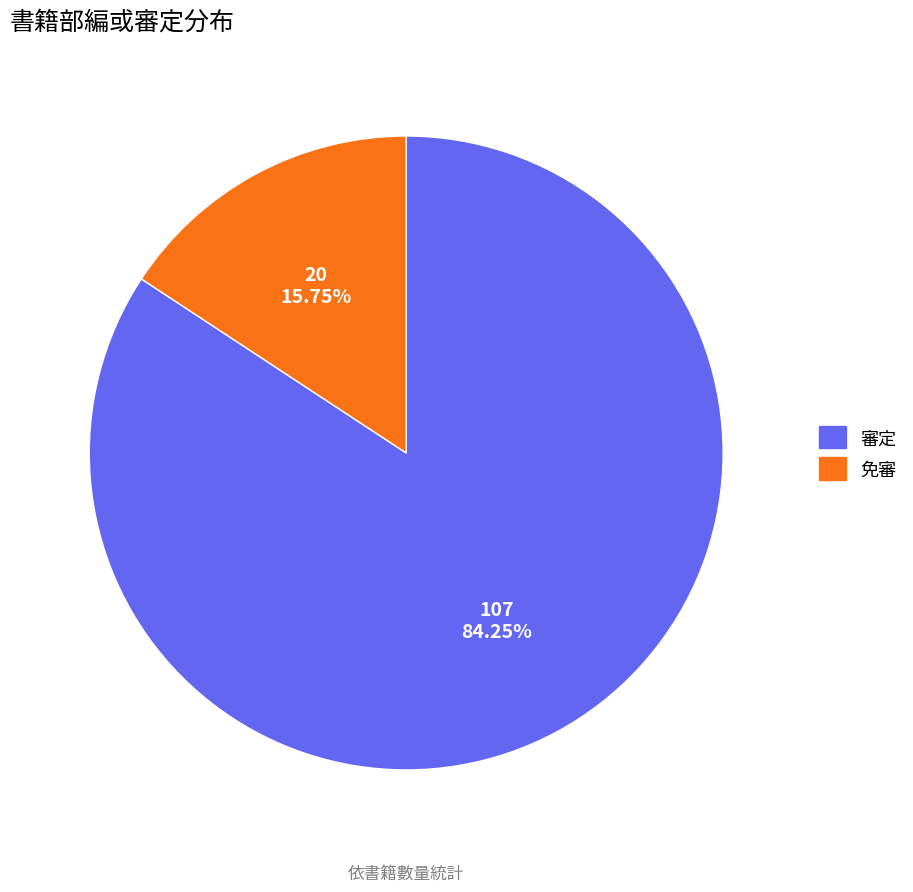

Rank the categories by value from highest to lowest.

審定, 免審